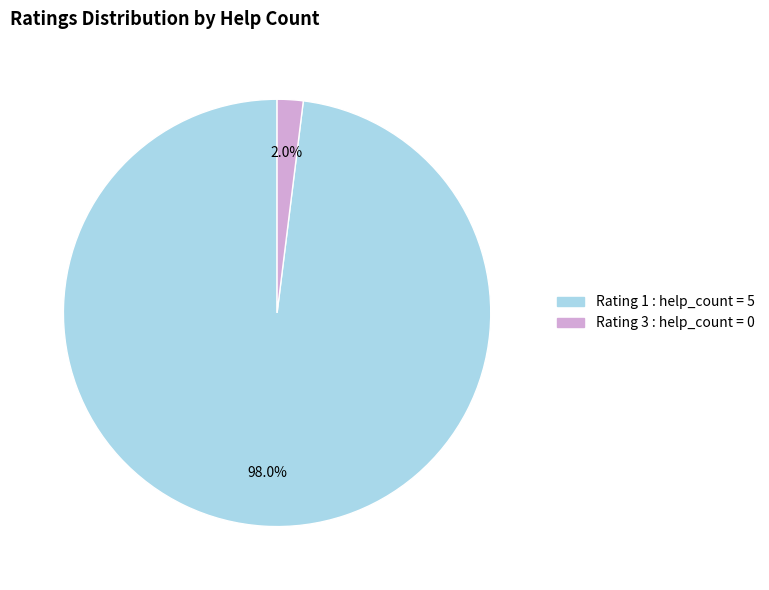

Does any single category account for the majority?

Yes